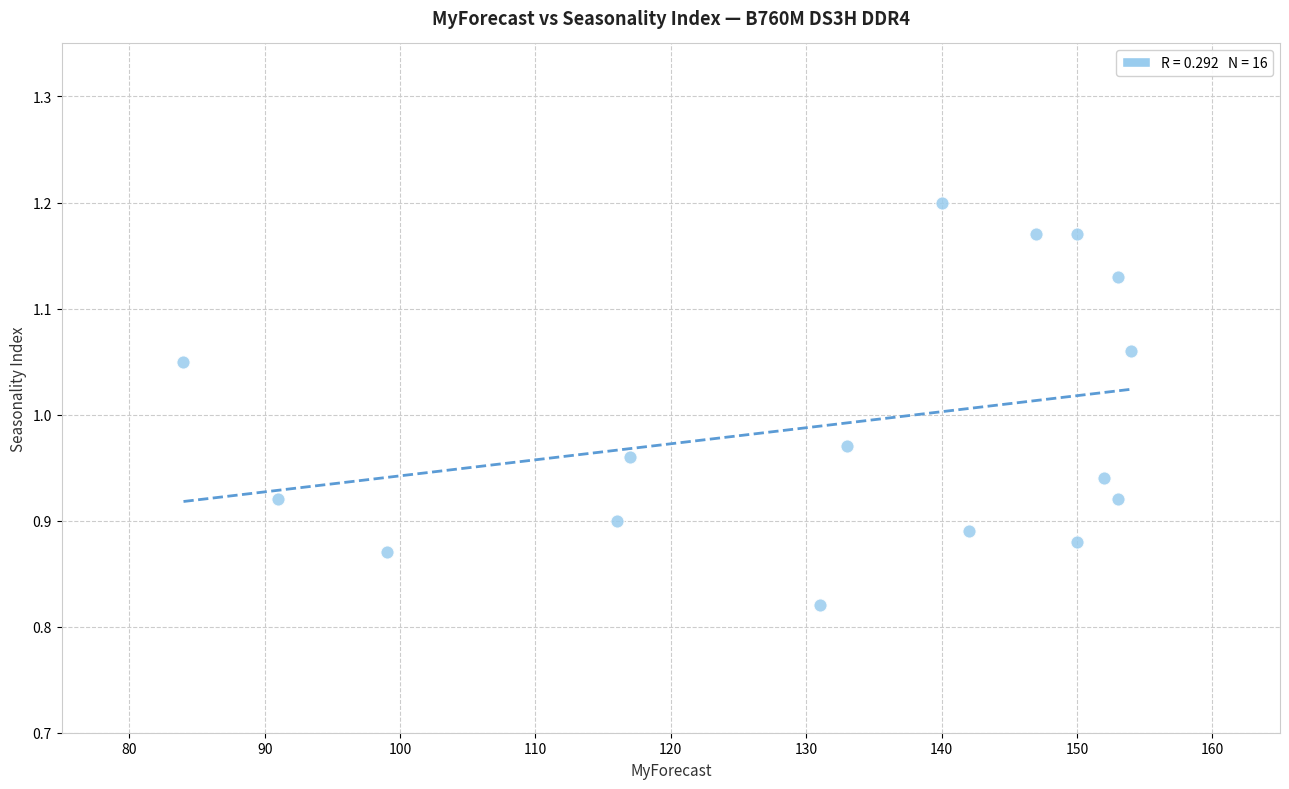

What is the range of X values (max minus min)?

70.0